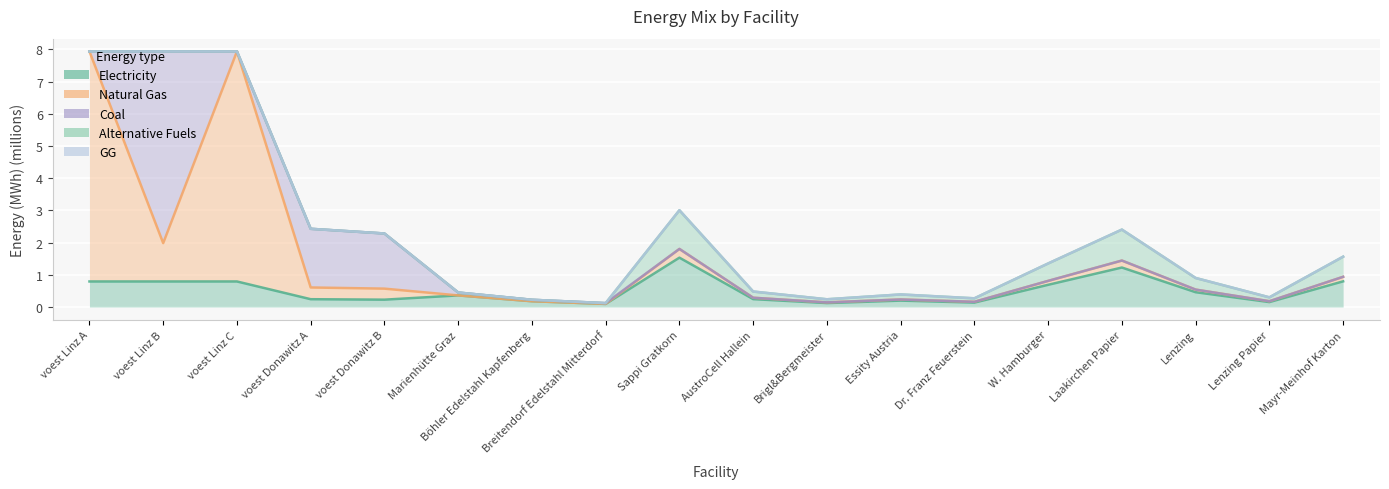

How many values in the GG series exceed 1?

9